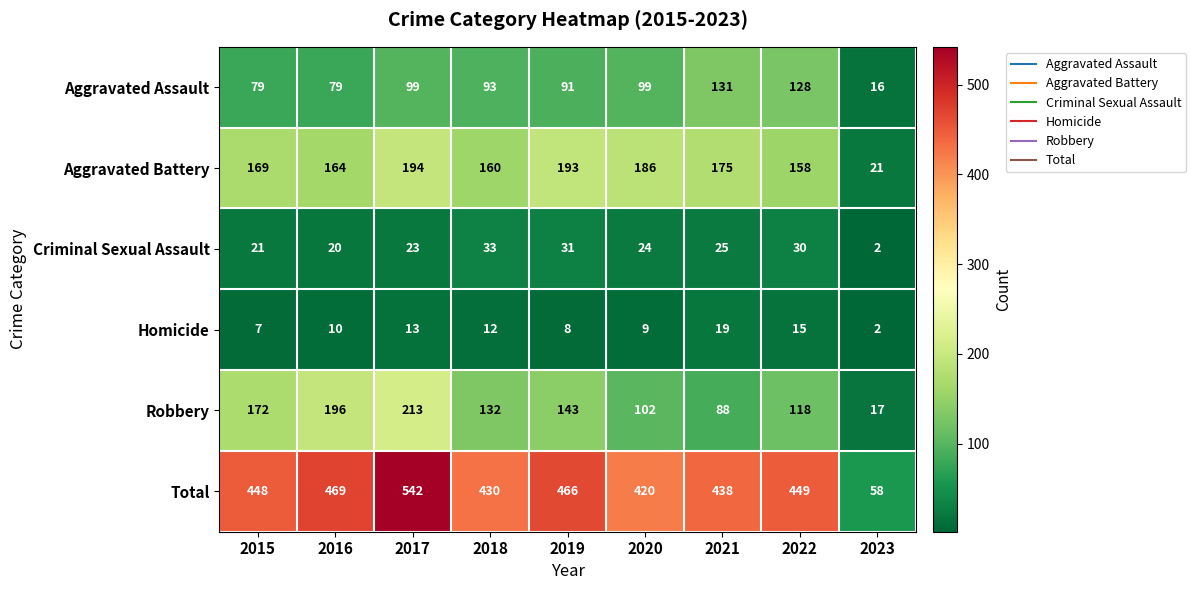

Which series has the largest total across all categories?

Total